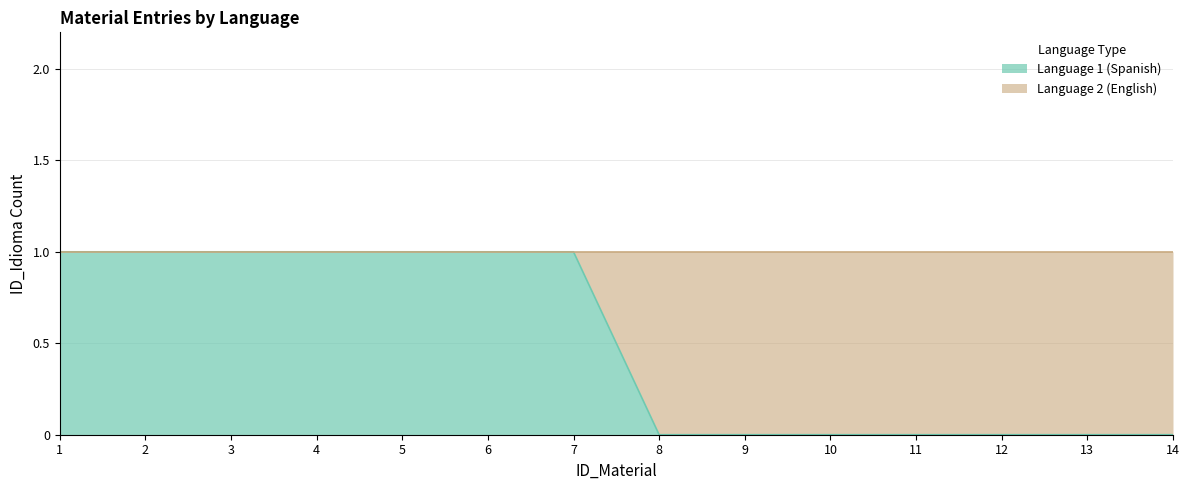

Is it true that the value at 8 is 0?

True